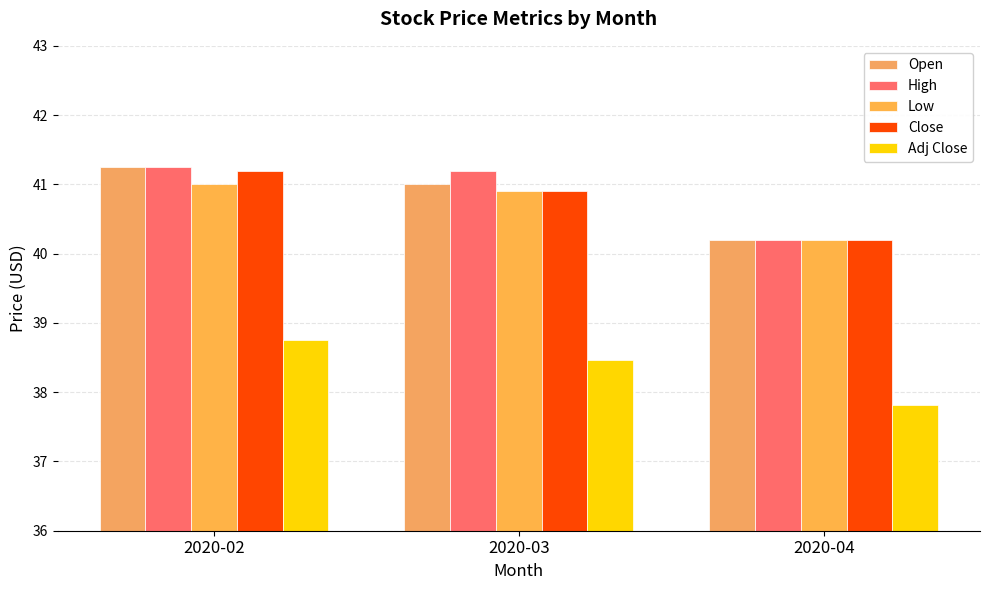

What is the value of the Low bar at the 2nd from the left?

40.9